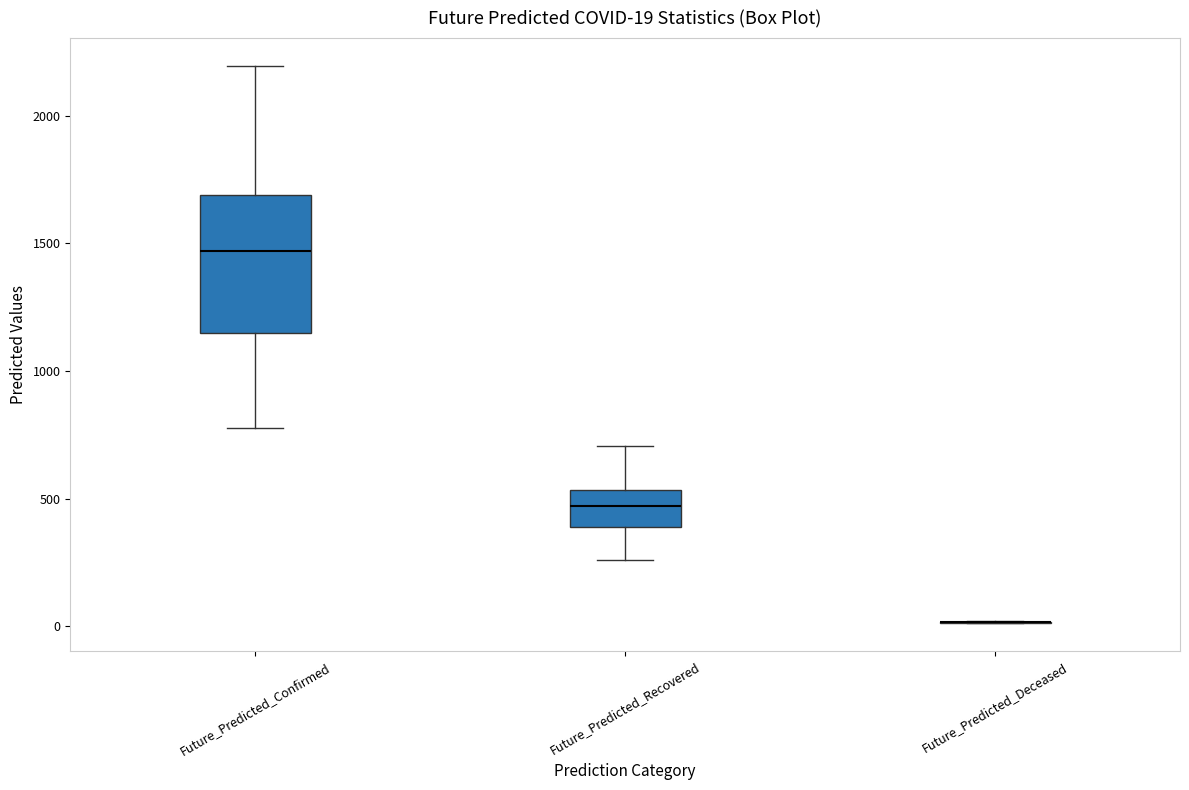

Comparing the boxes themselves (not the whiskers), which one is the tallest?

Future_Predicted_Confirmed